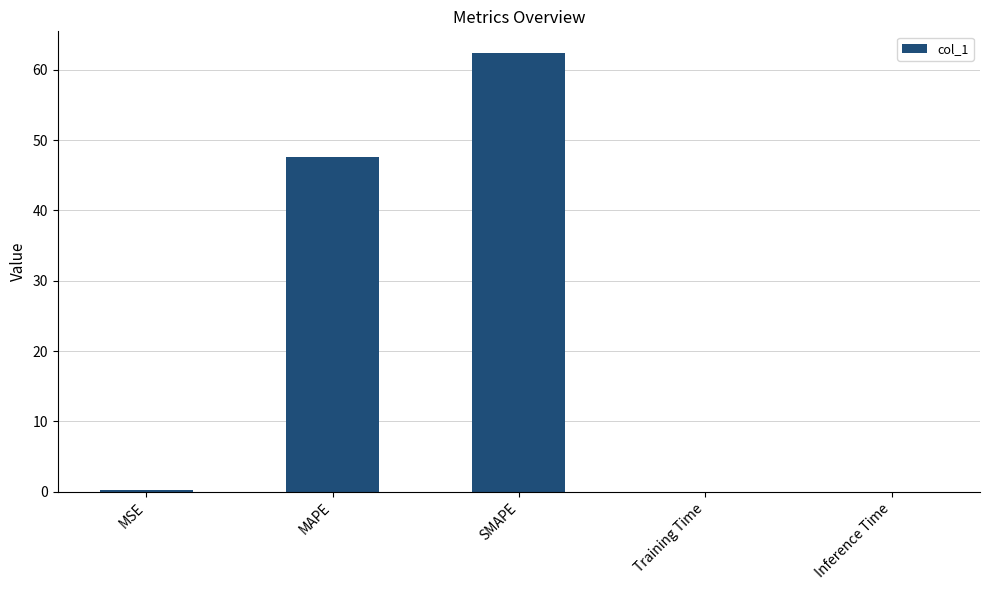

Is it true that the value at MAPE is 47.5?

True